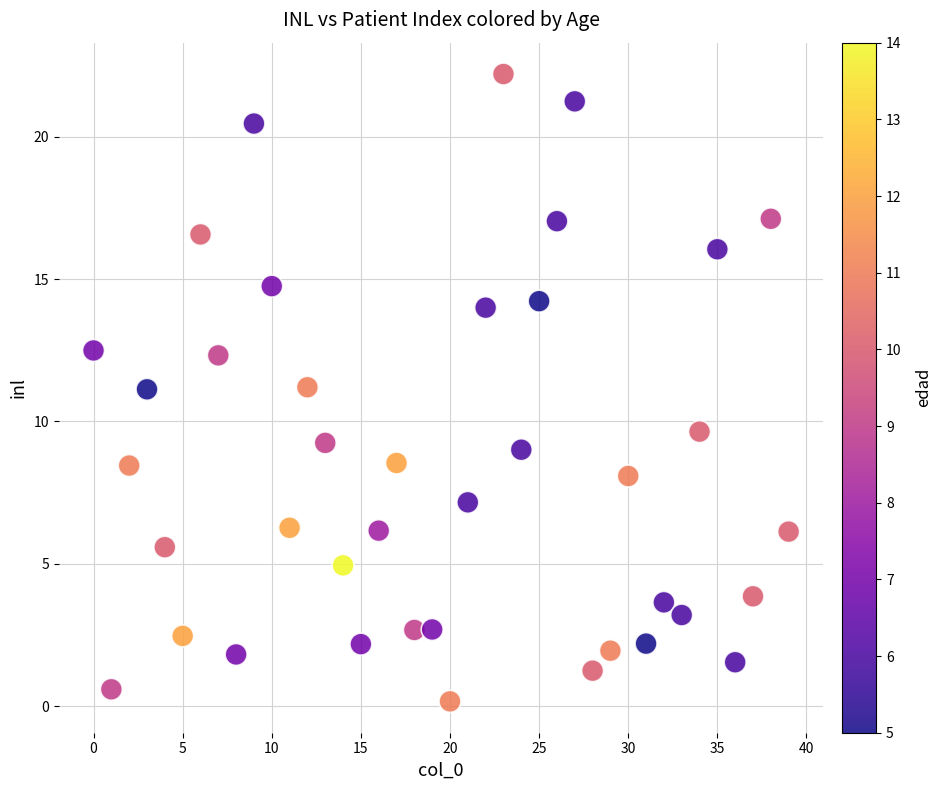

What is the range of Y values (max minus min)?

22.0